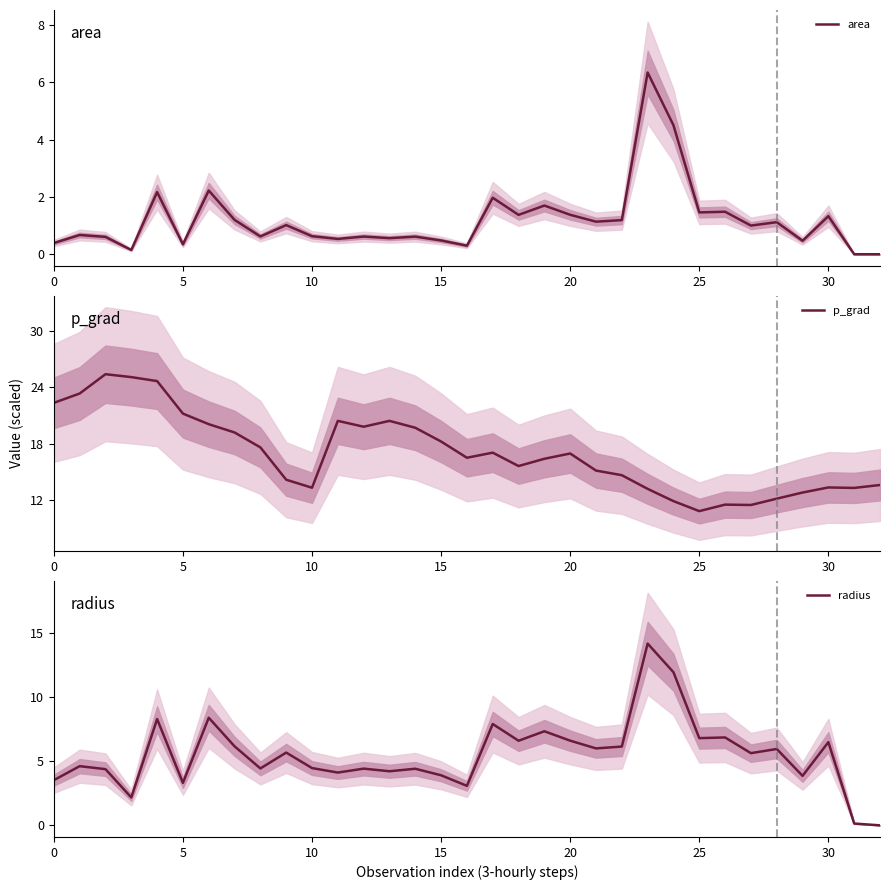

What is the highest value of the p_grad series?

25.4